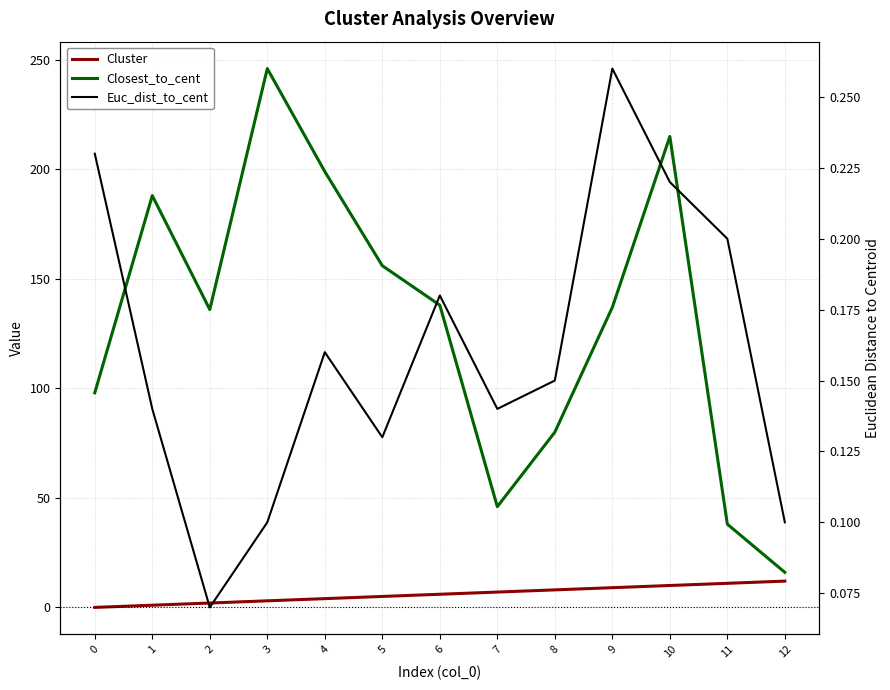

True or false: Cluster has a value of 7.0 at 7.

True